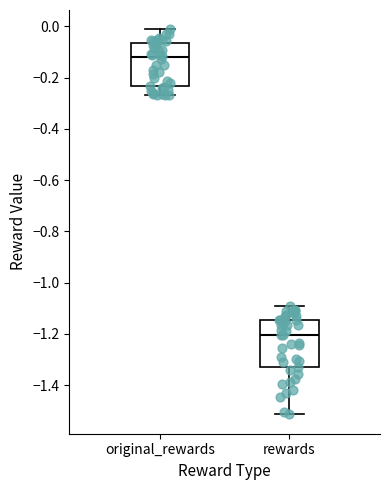

Reading left to right, read every box against the y-axis: the position of its median line, the range the box covers, and the ends of its whiskers. The values are not printed on the chart, so give them approximately, as read against the axis.

original_rewards: median -0.12, box -0.24 to -0.06, whiskers -0.26 to -0.02
rewards: median -1.20, box -1.34 to -1.14, whiskers -1.52 to -1.10